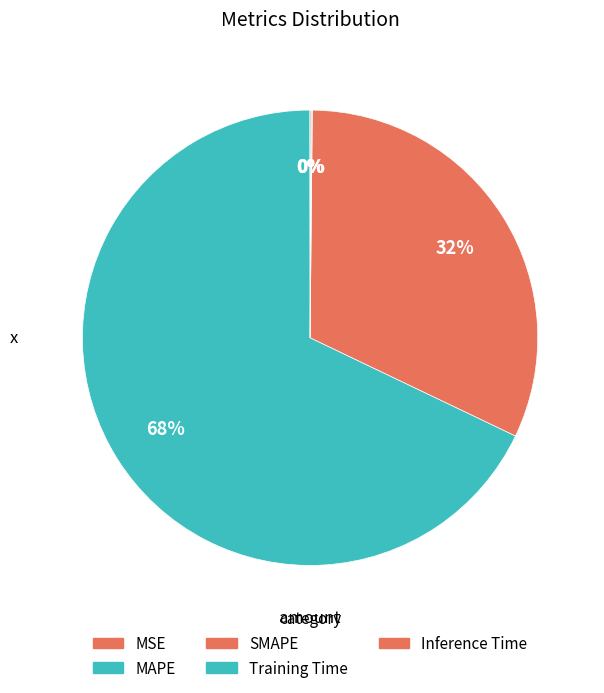

To the nearest percent, what is the difference between the largest and smallest slice percentages?

68%